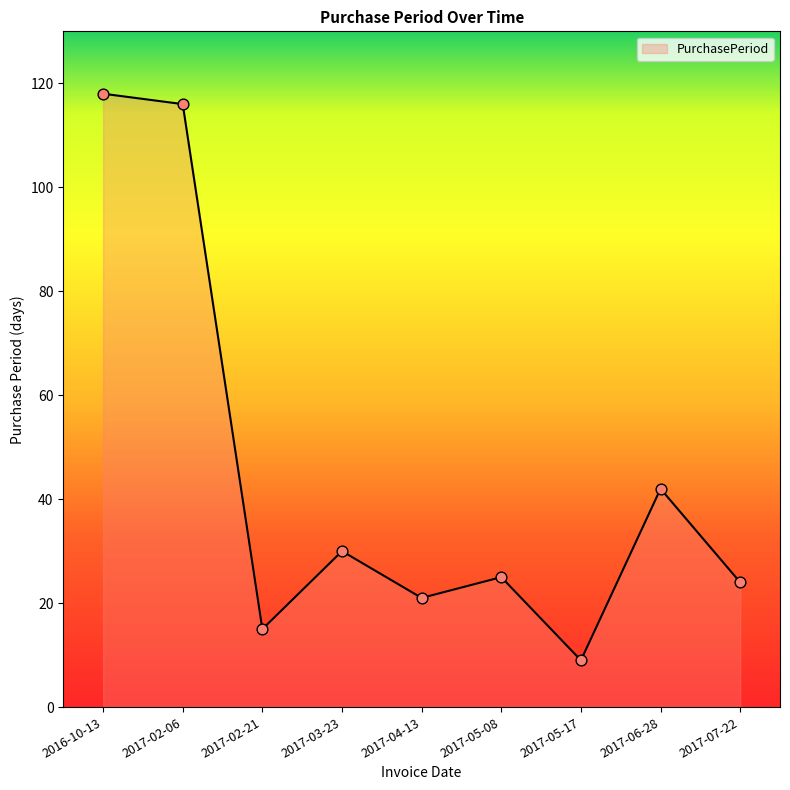

What is the change in value from 2017-02-06 to 2017-02-21?

-101